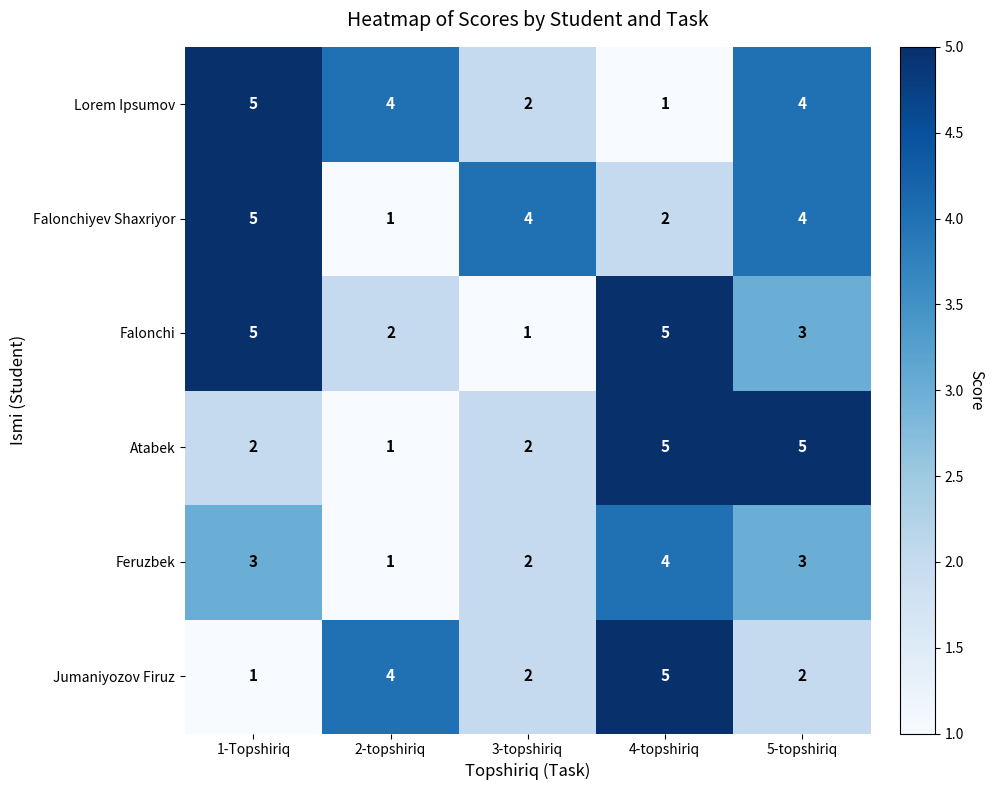

What is the difference between the Atabek values at 5-topshiriq and 3-topshiriq?

3